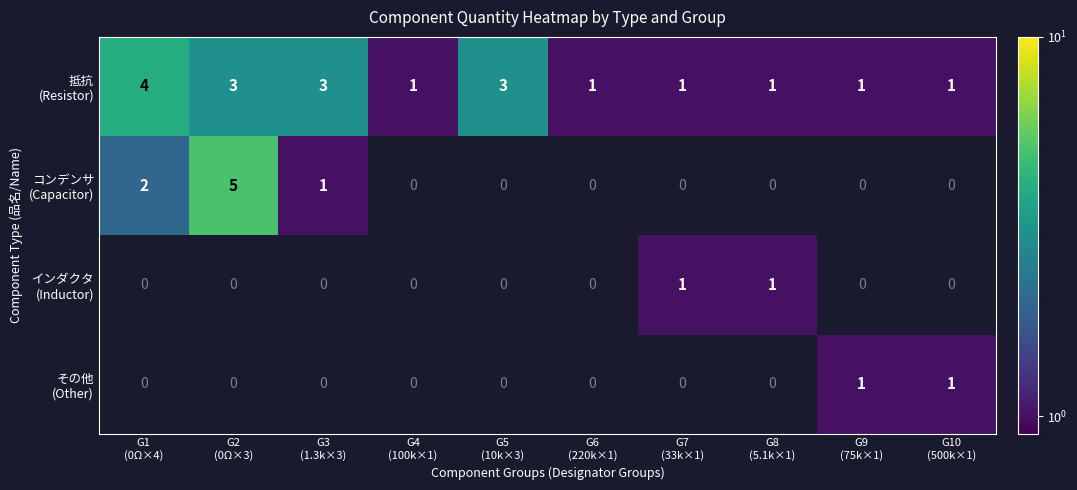

Between G3
(1.3k×3) and G8
(5.1k×1), which is larger?

G3
(1.3k×3)